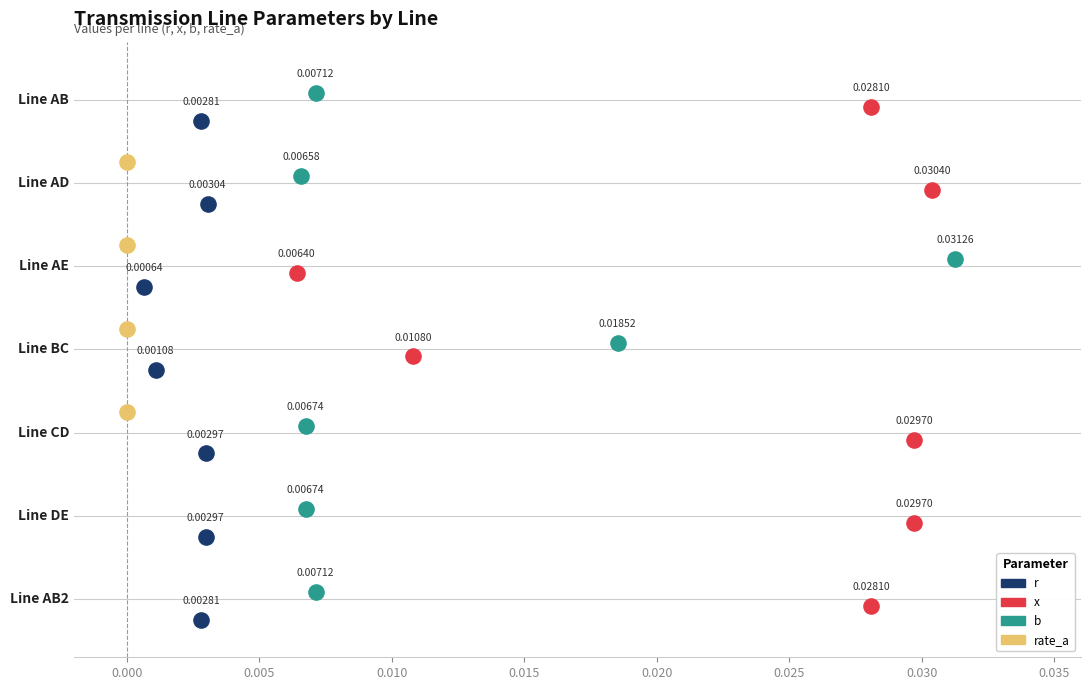

Is the value of b at 0.015 greater than the value of x at −0.005?

No